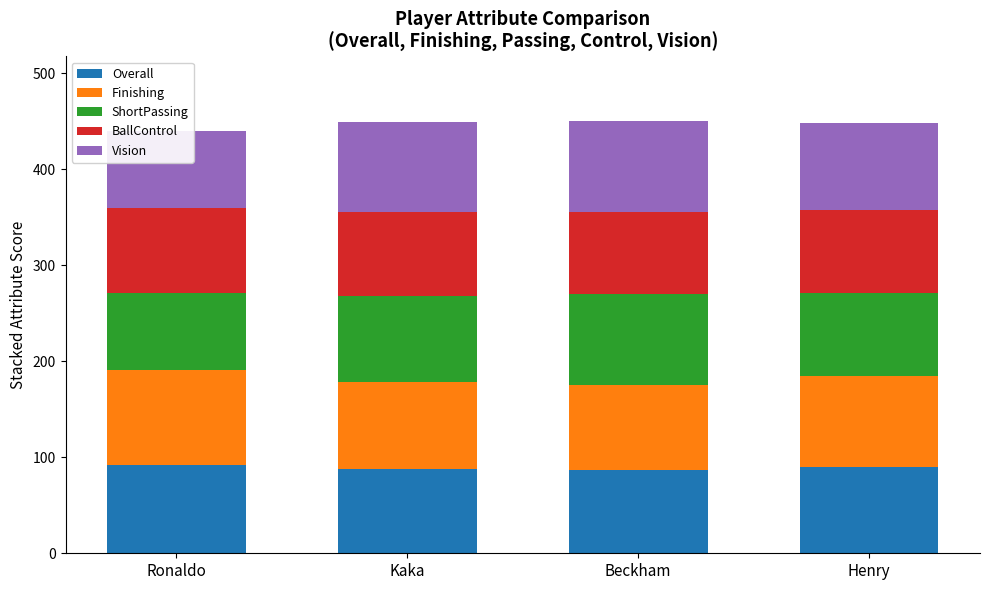

What is the label of the 3rd bar from the left?

Beckham